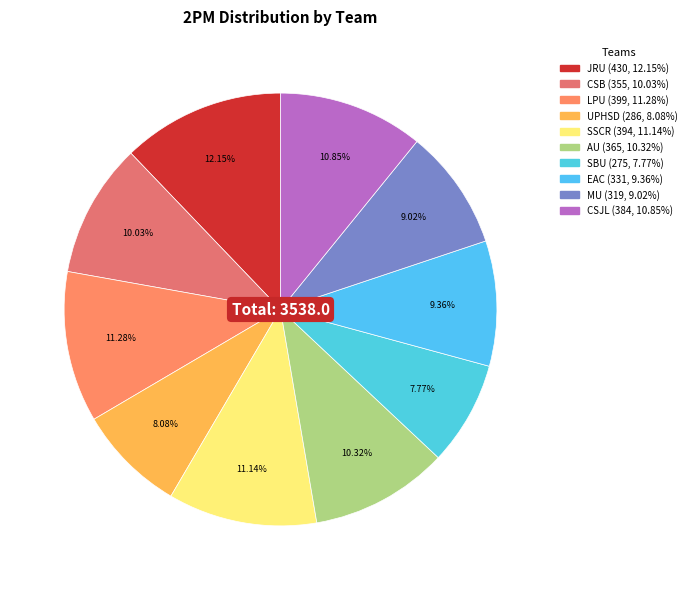

How many segments does this pie chart have?

10